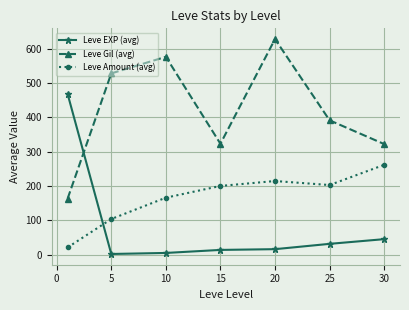

At how many categories does at least one series exceed 441?

4